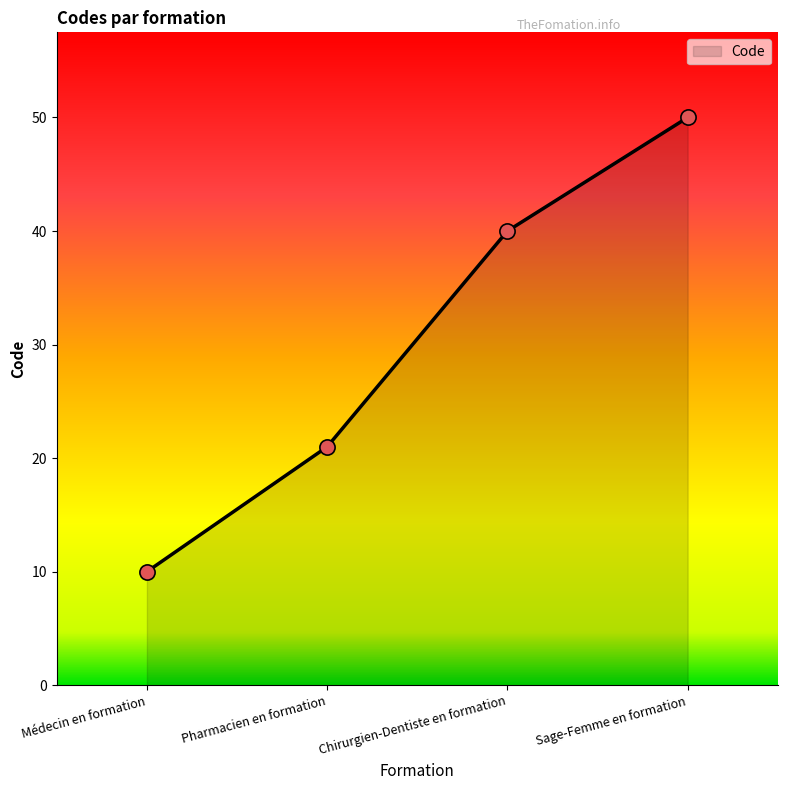

Which has a higher value, Sage-Femme en formation or Chirurgien-Dentiste en formation?

Sage-Femme en formation